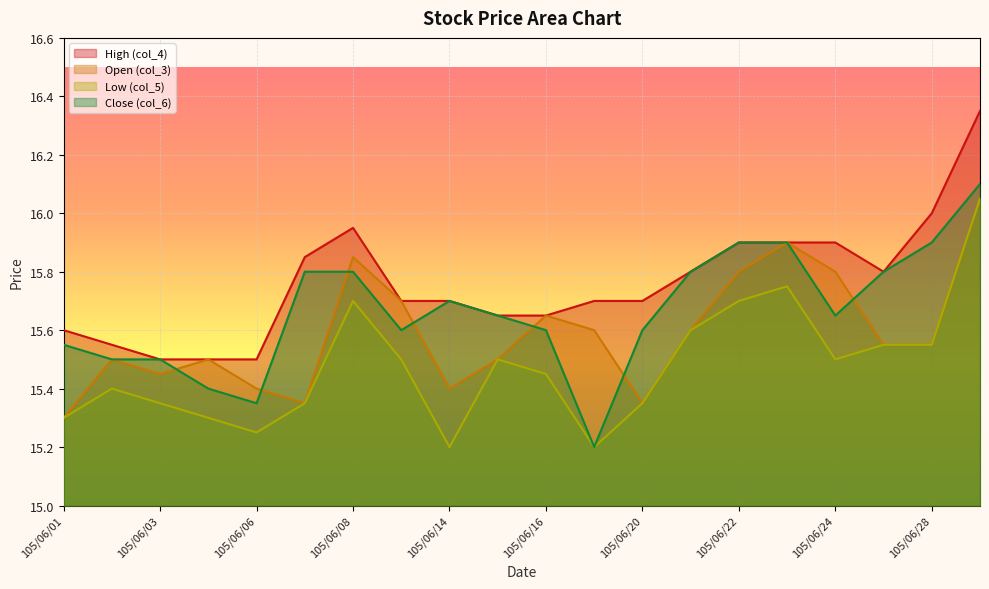

How many lines are shown in the chart?

4